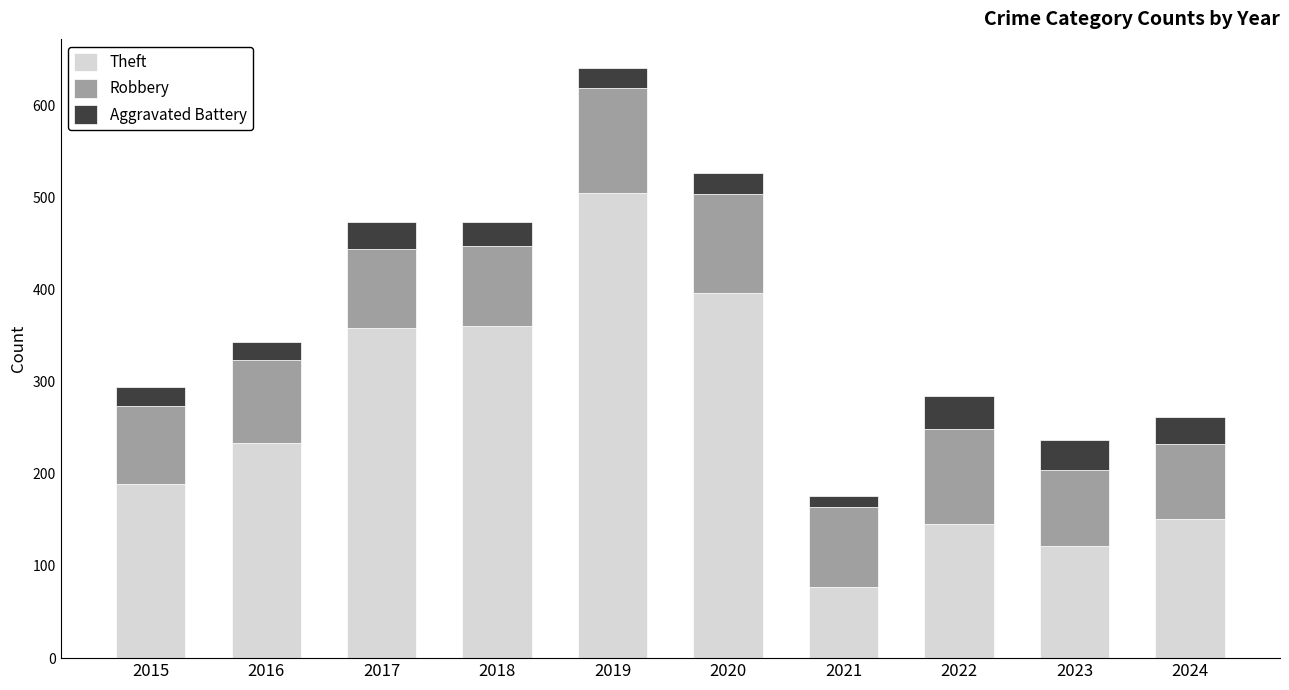

At which category is the sum across all series the highest?

2019